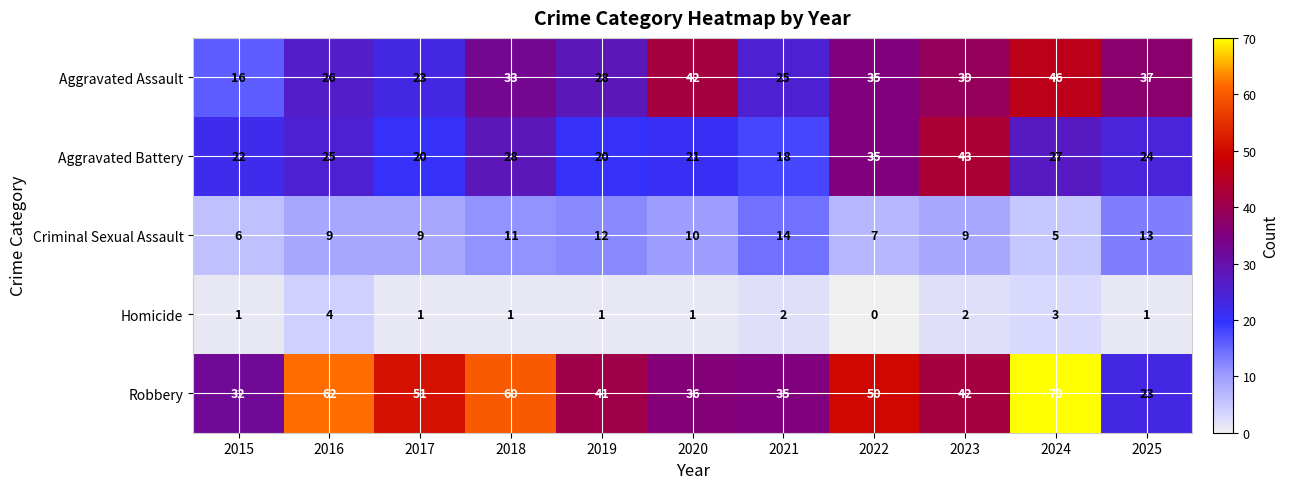

What is the sum of the Aggravated Battery values at 2021 and 2015?

40